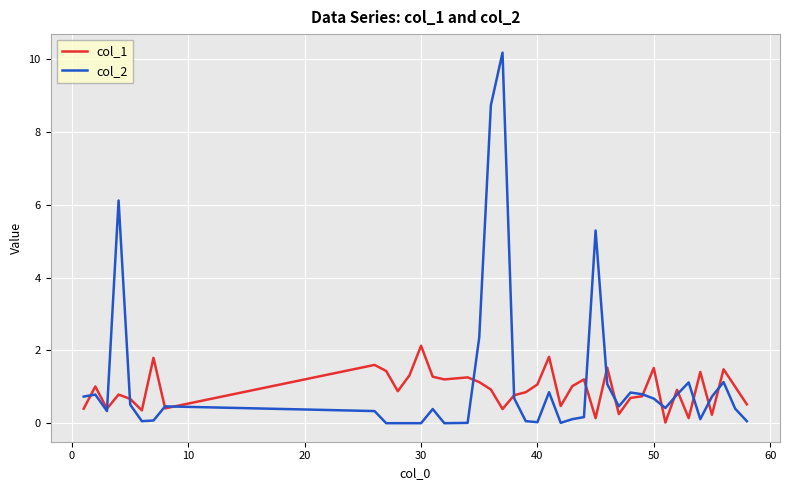

Which series has the widest spread of values?

col_2